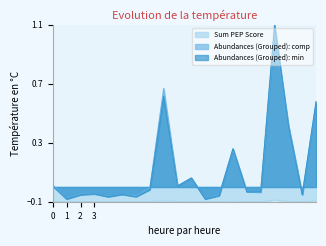

List the series in order of their peak value, lowest first.

Sum PEP Score, Abundances (Grouped): comp, Abundances (Grouped): min